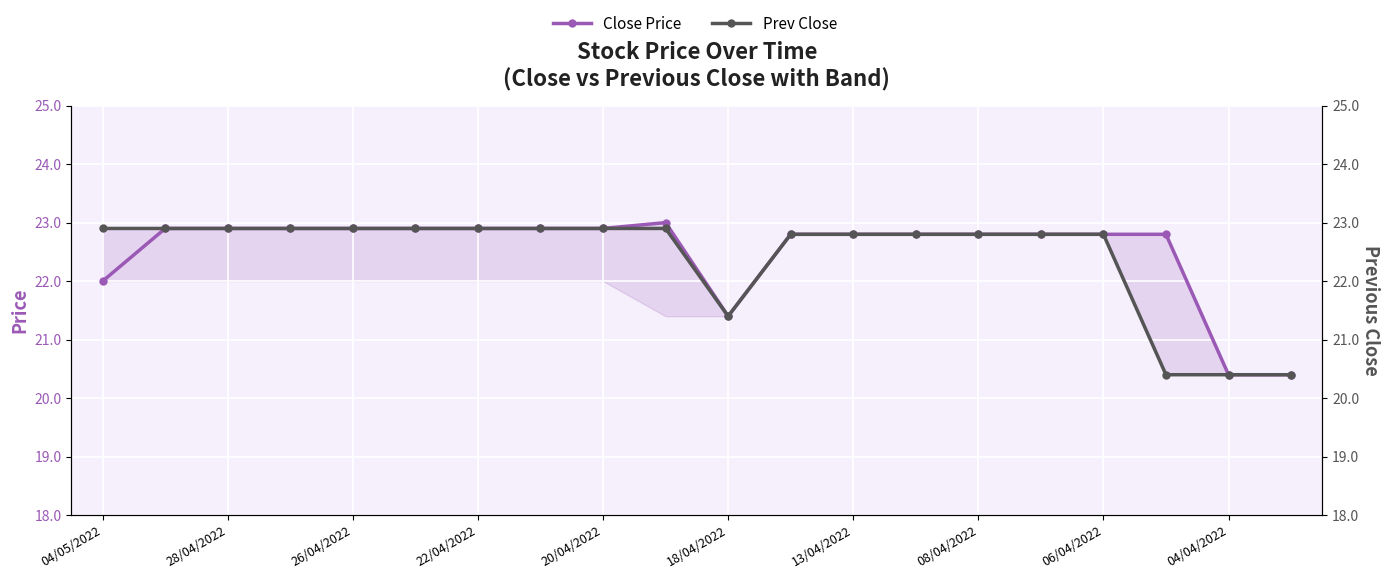

At which label does Prev Close first exceed 22?

04/05/2022